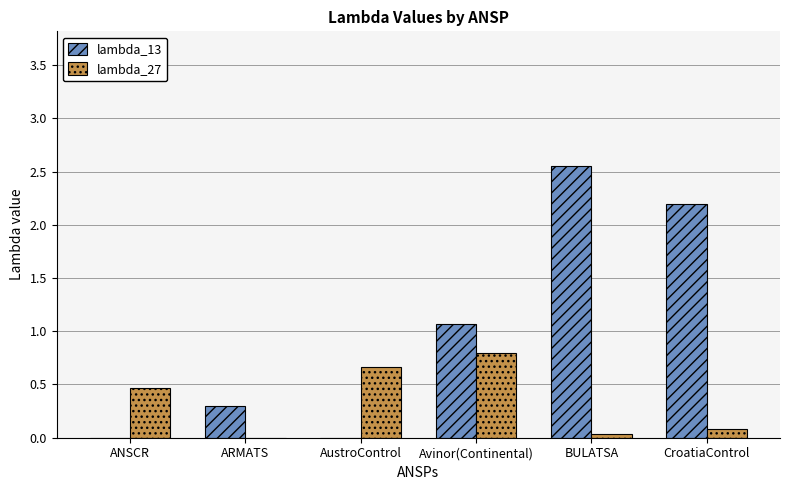

The lambda_13 series shows -1.1 at ANSCR. True or false?

False